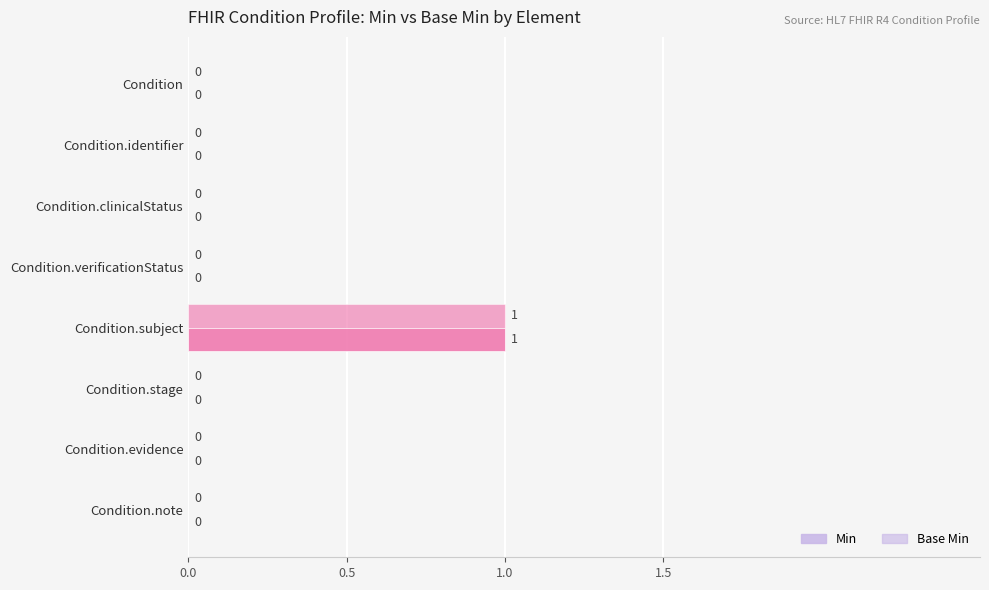

How many series are shown in this chart?

2